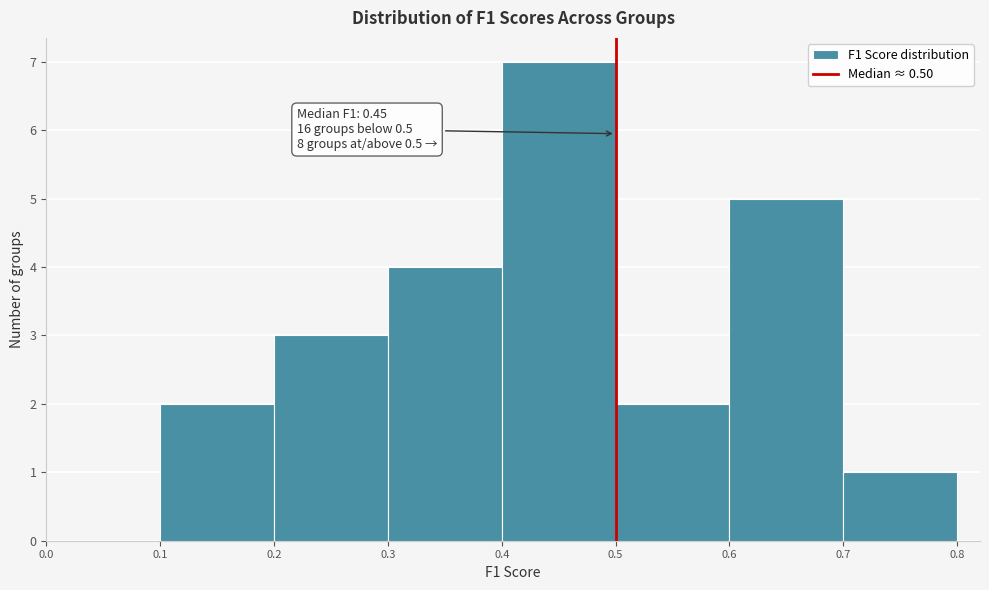

Which range on the x-axis has the tallest bar?

0.4 to 0.5